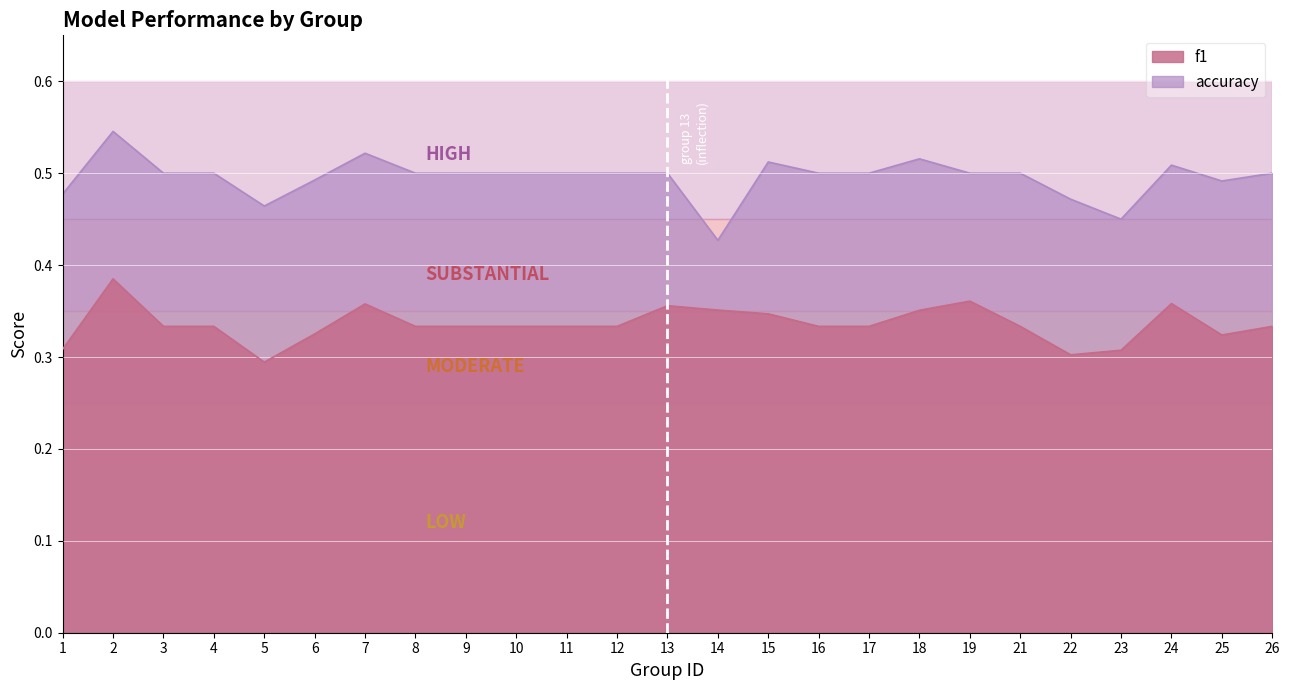

What is the minimum value for f1?

0.3